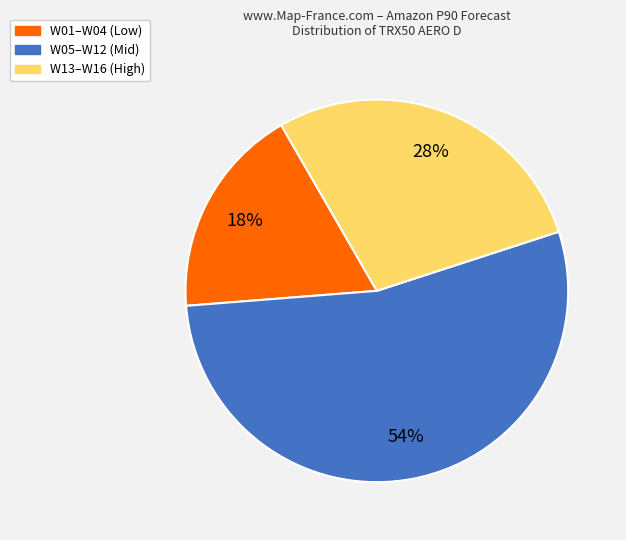

To the nearest percent, what is the difference between the largest and smallest slice percentages?

36%